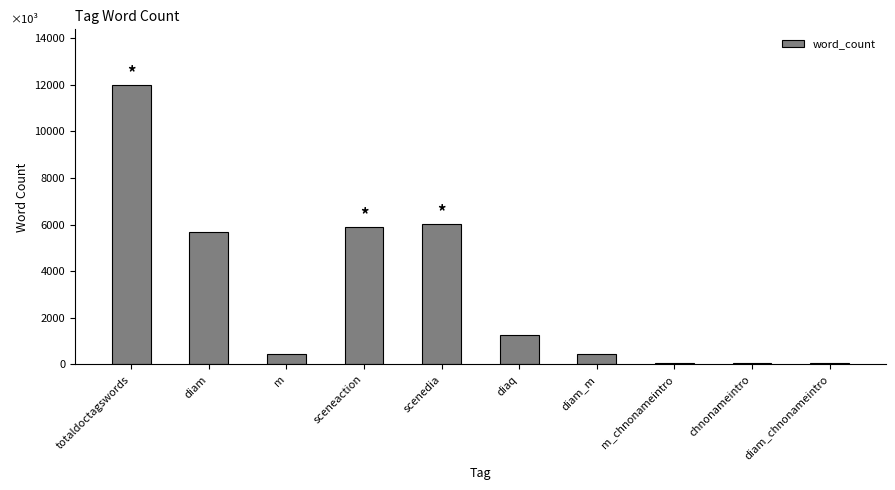

At which label is the value closest to 6023?

scenedia